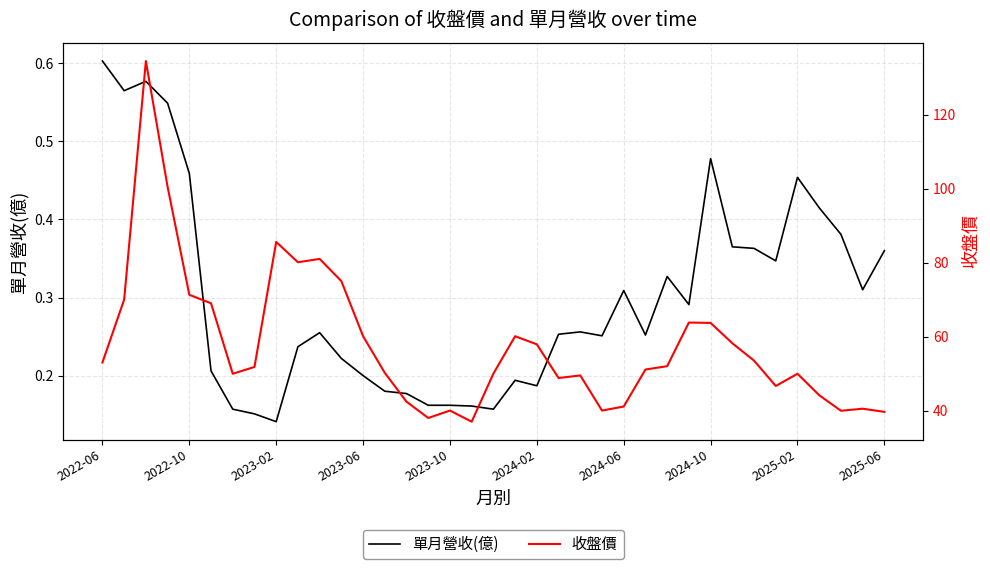

Is it true that 單月營收(億) equals 0.2 at 18?

True